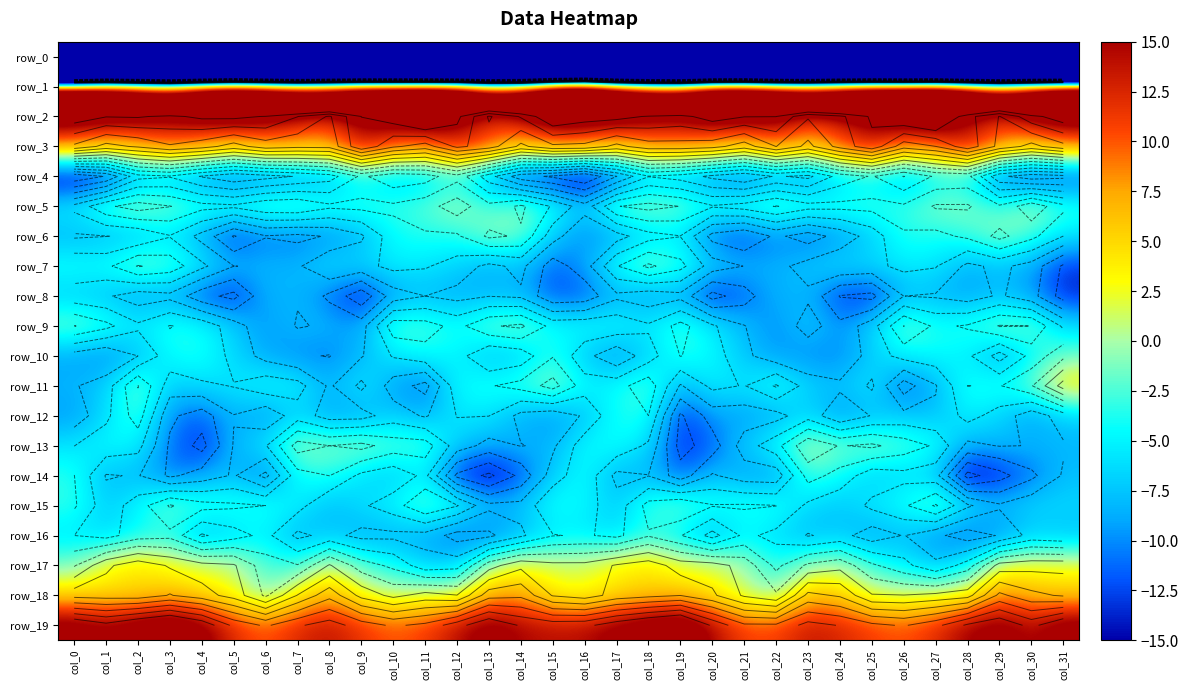

Rank the series at col_30 from highest to lowest value.

row_1, row_2, row_19, row_3, row_18, row_17, row_5, row_9, row_11, row_6, row_10, row_15, row_16, row_13, row_7, row_12, row_8, row_14, row_4, row_0